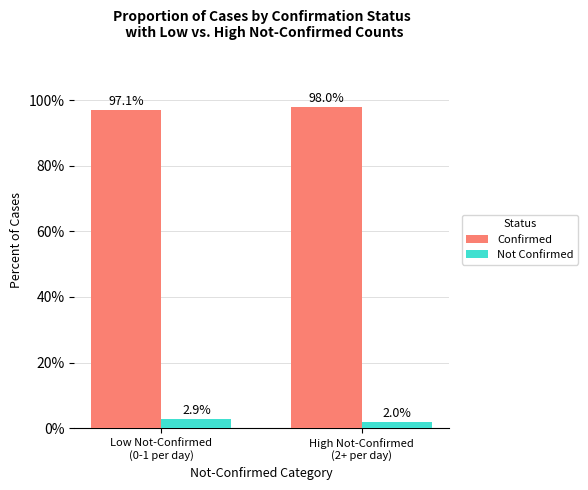

Is it true that Confirmed equals 97.1 at Low Not-Confirmed
(0-1 per day)?

True